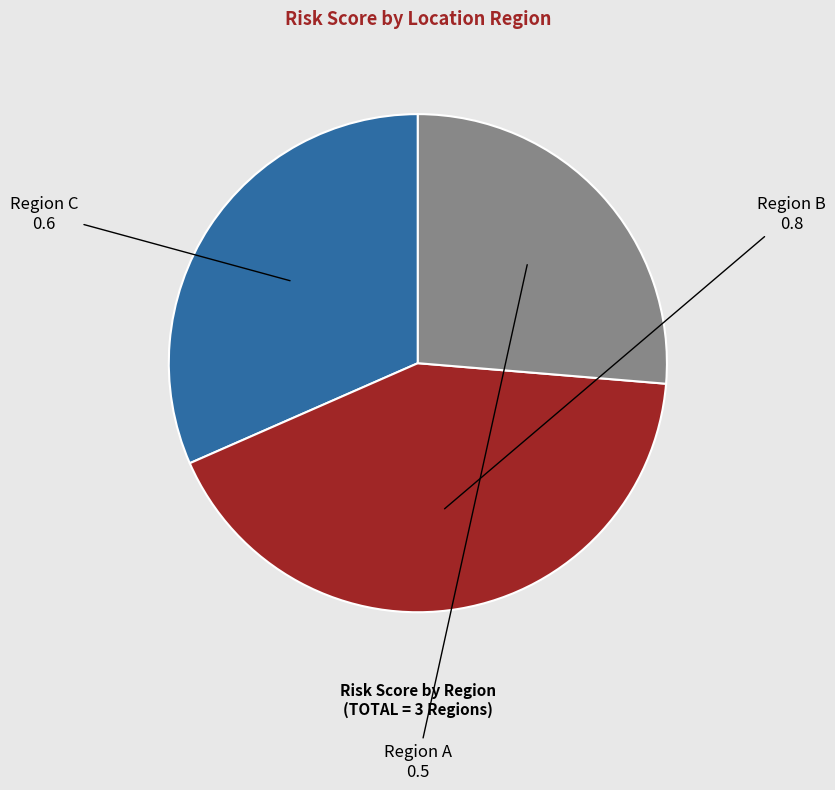

How many slices are in this pie chart?

3